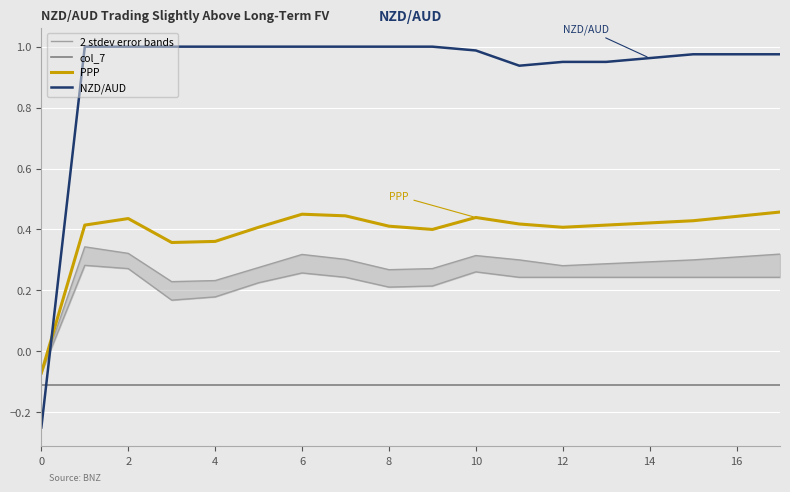

True or false: PPP and NZD/AUD intersect in this chart.

True